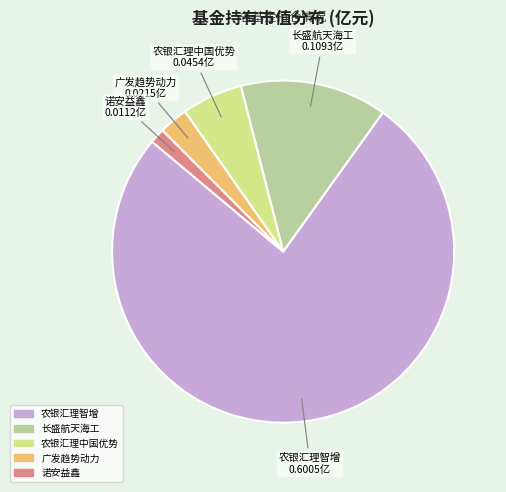

Which has a higher value, 长盛航天海工 or 农银汇理中国优势?

长盛航天海工